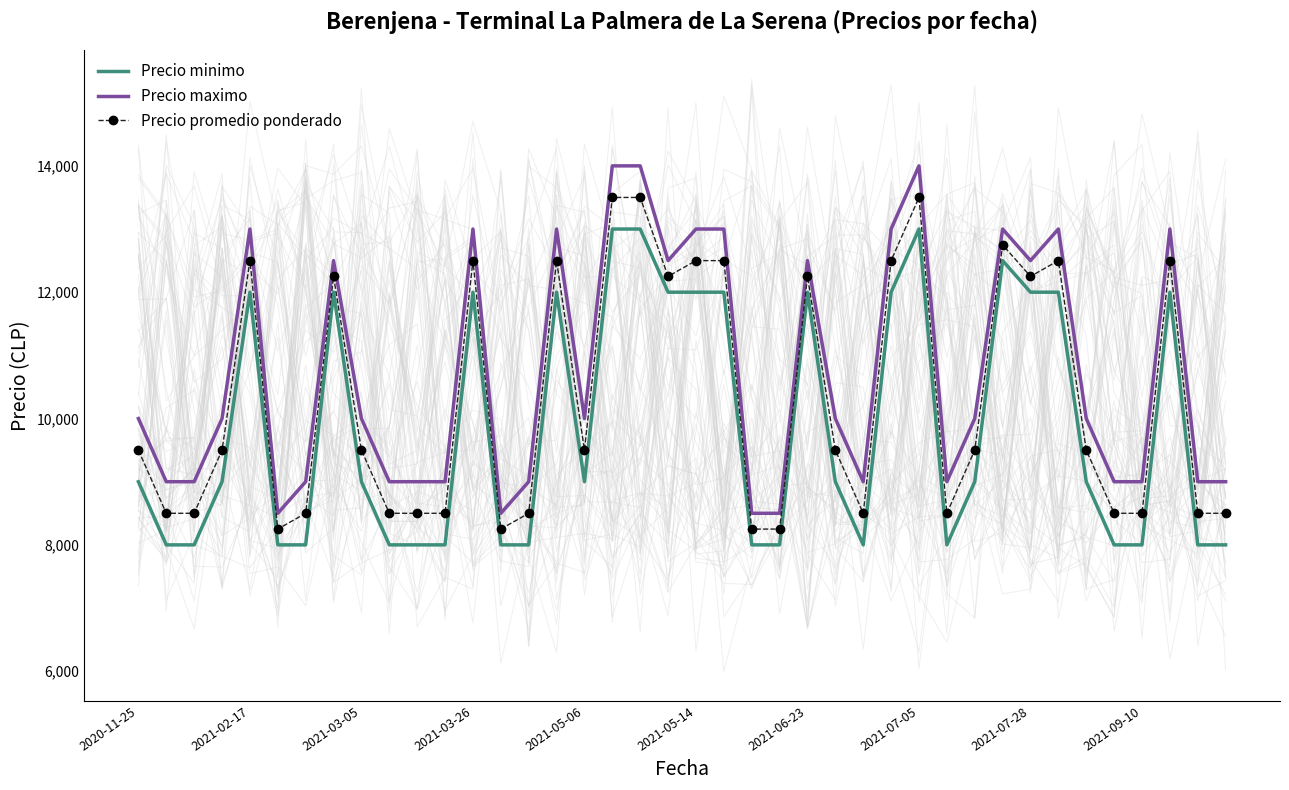

What is the lowest value of the Precio promedio ponderado series?

8250